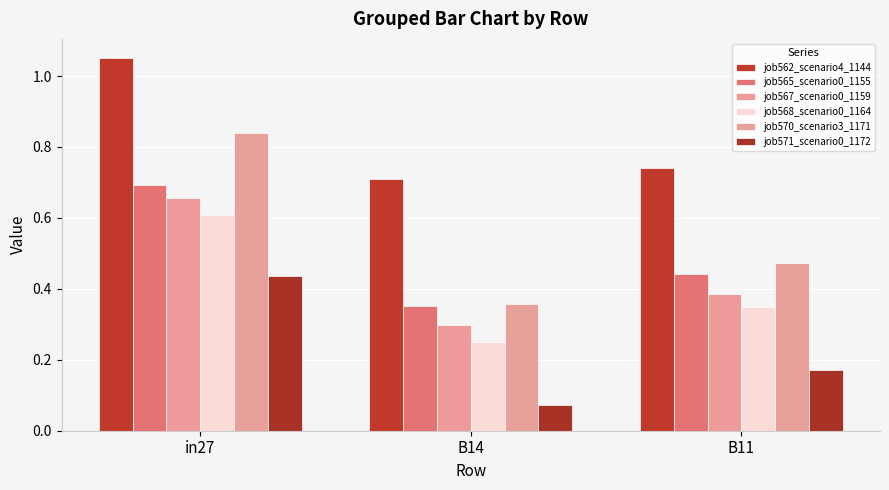

What is the difference between the highest and lowest values at B11?

0.6